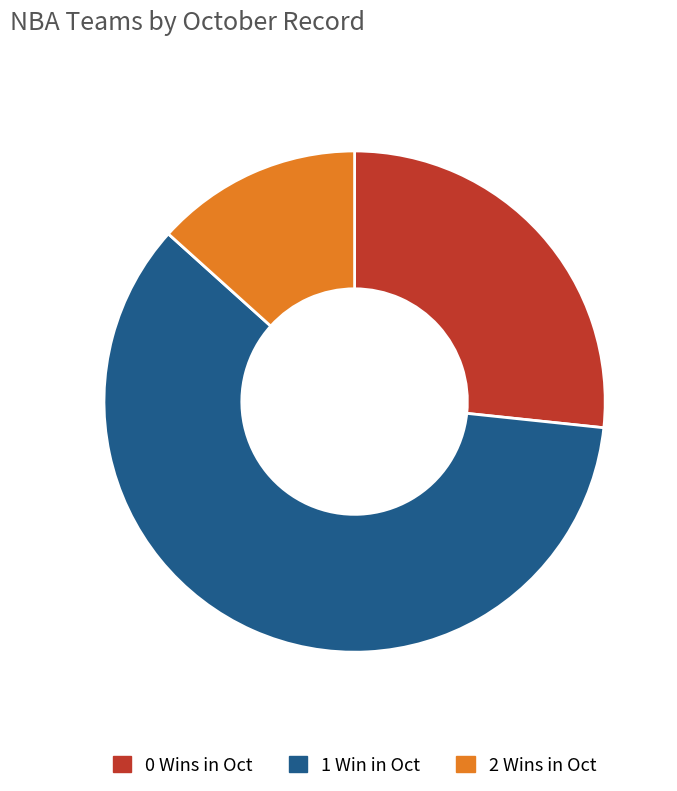

What is the largest slice in the pie chart?

1 Win in Oct